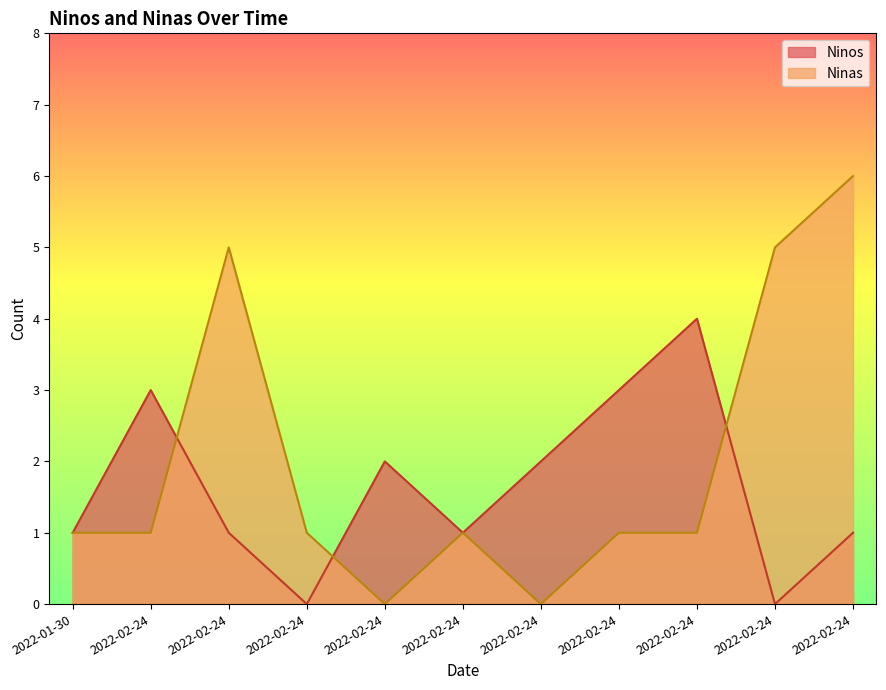

At which category is the sum across all series the highest?

2022-02-24